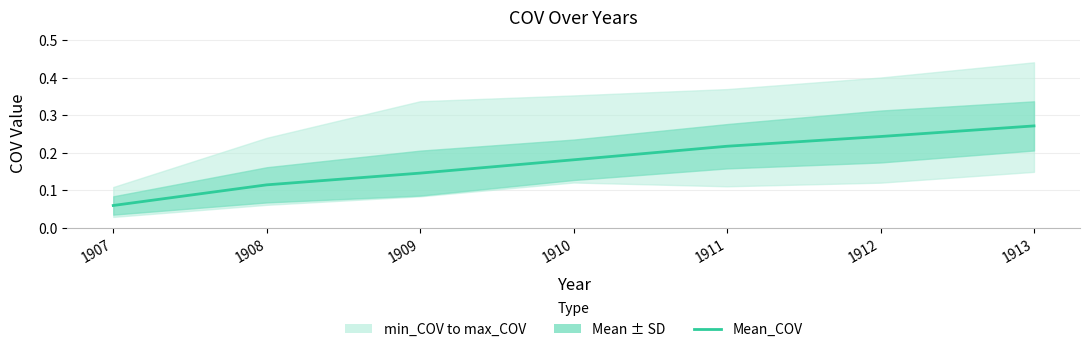

True or false: the data has more than 2 interior local peaks.

False